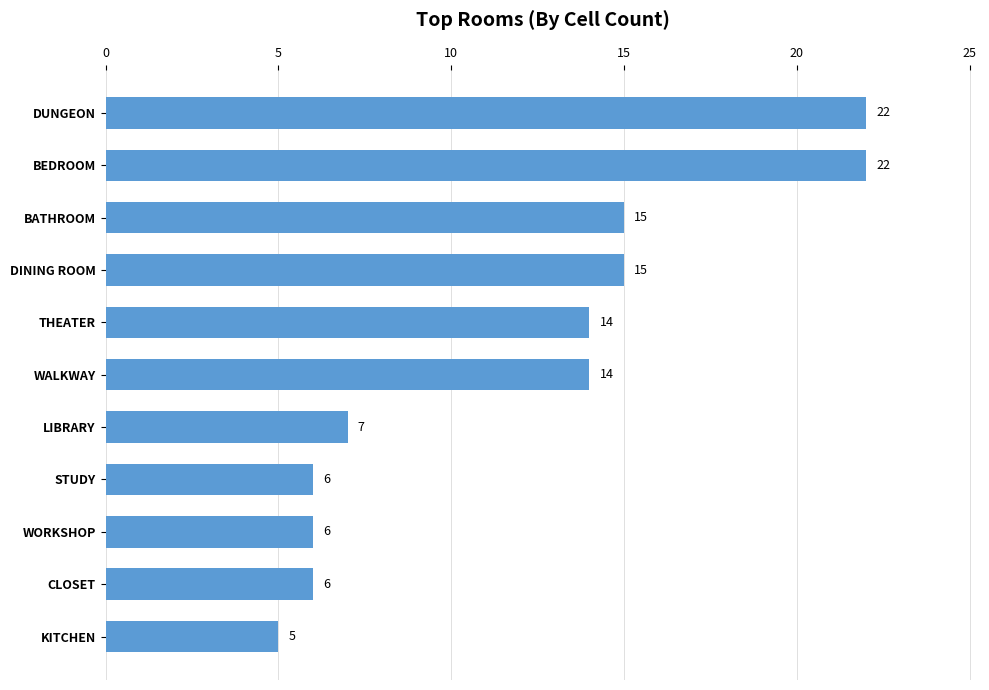

Approximately how many times larger is the value at STUDY compared to THEATER?

0.4